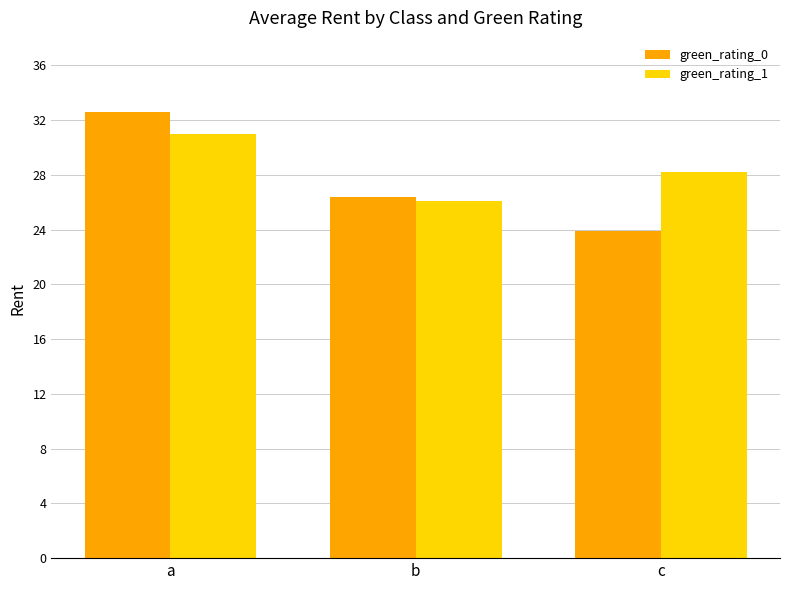

Which label corresponds to the smallest value in the chart?

c